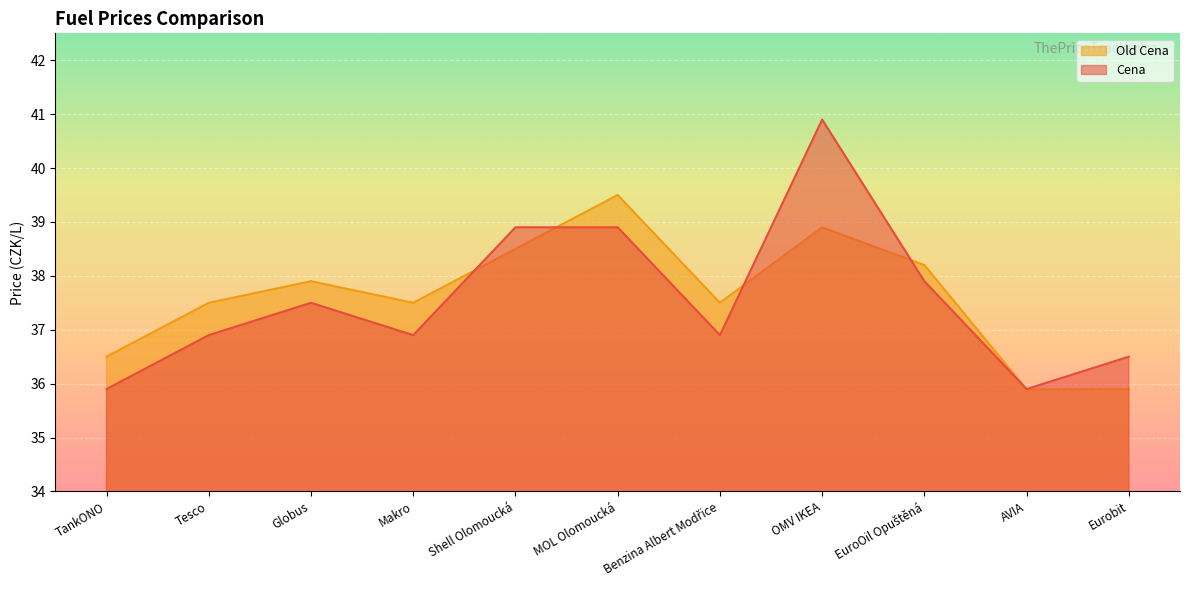

What is the maximum value shown in the chart?

40.9